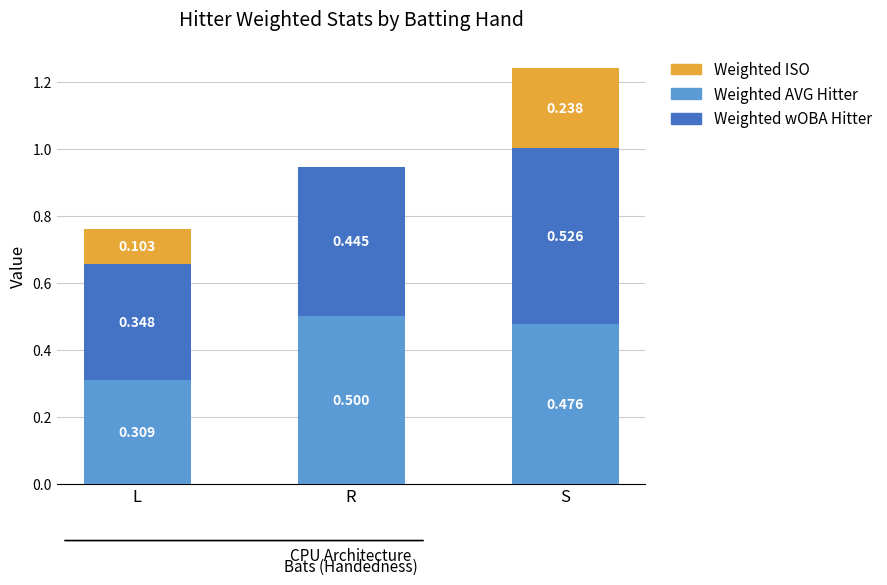

Which category has the highest value in the Weighted AVG Hitter series?

R